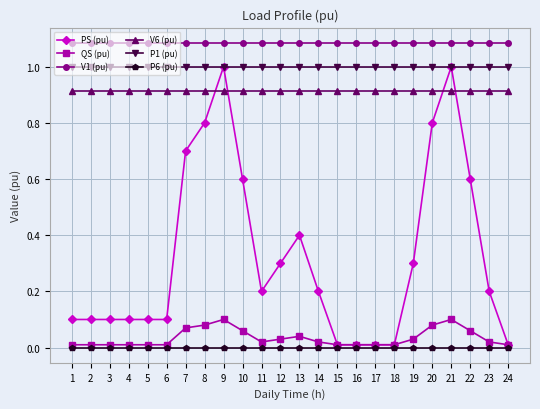

True or false: QS (pu) and P1 (pu) intersect in this chart.

False